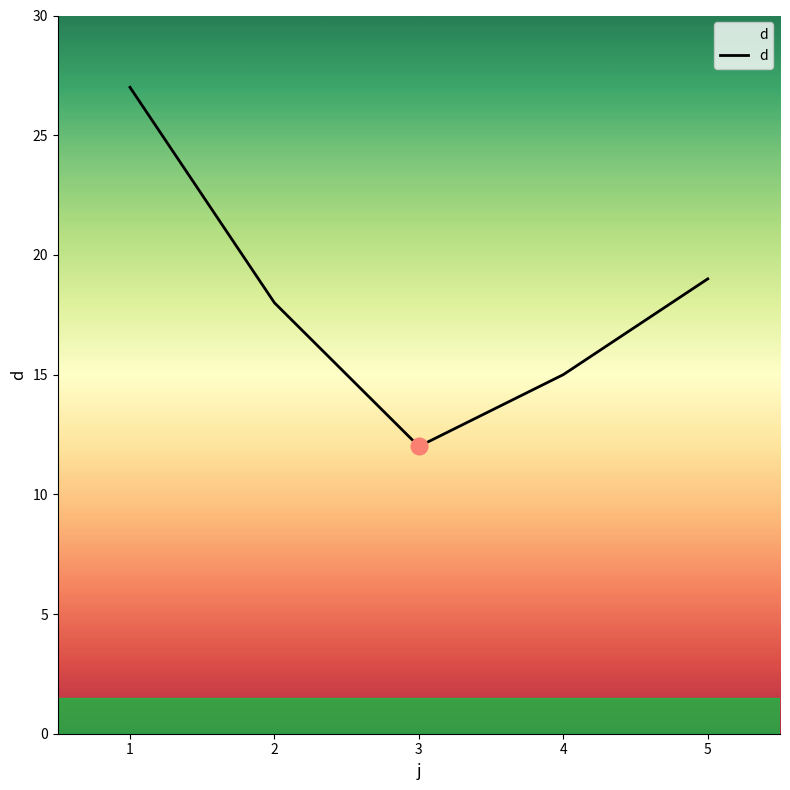

The chart shows a value of 19 at 5. True or false?

True